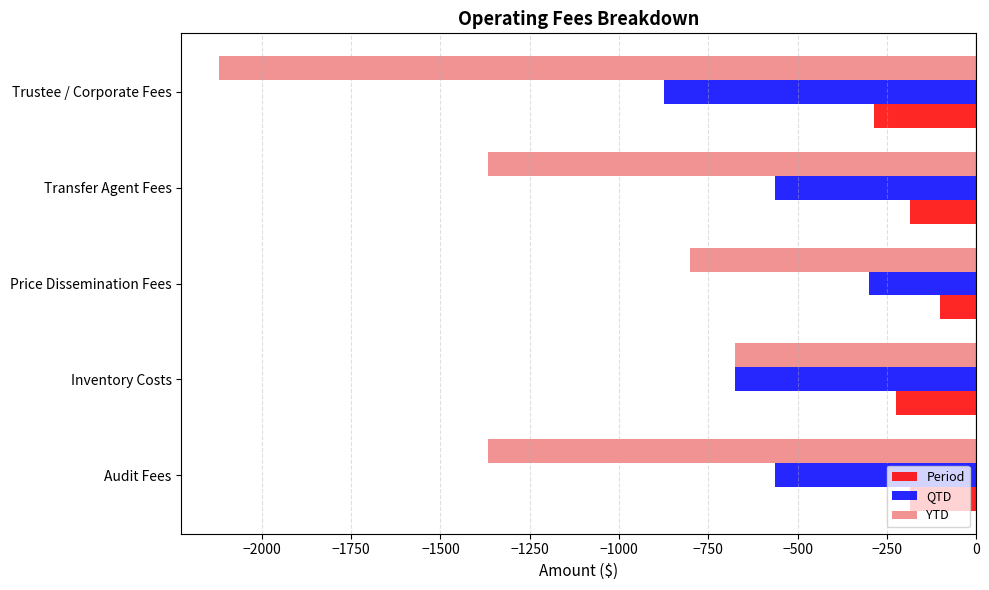

Rank the series by their maximum value, from lowest to highest.

YTD, QTD, Period